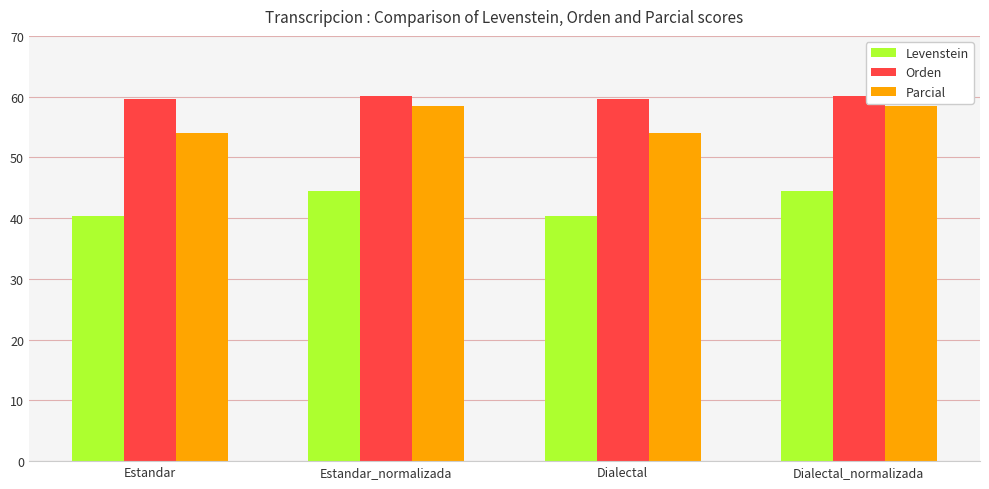

Does the chart contain stacked bars?

No